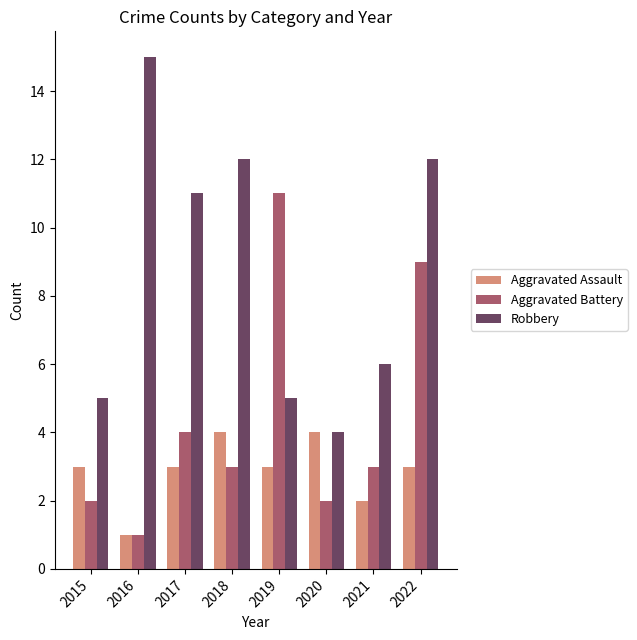

Rank the series by their maximum value, from lowest to highest.

Aggravated Assault, Aggravated Battery, Robbery